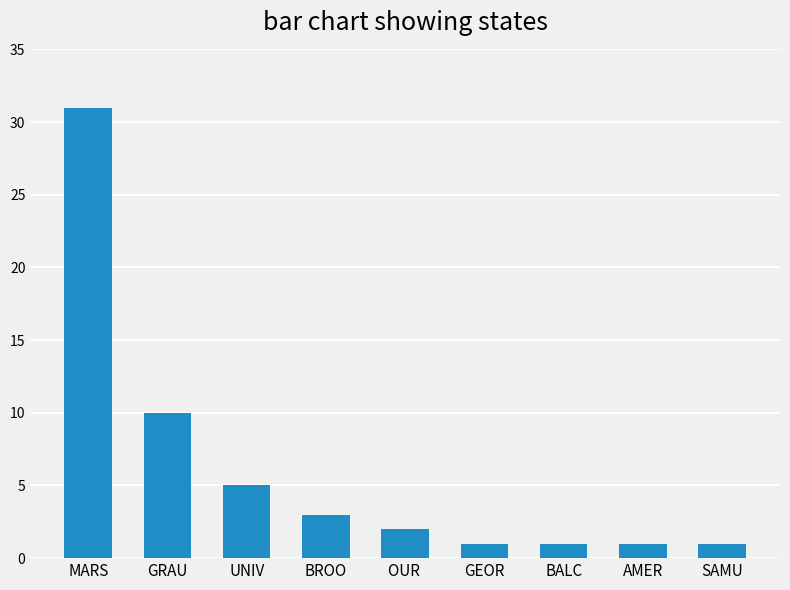

What is the value of the 3rd bar from the left?

5